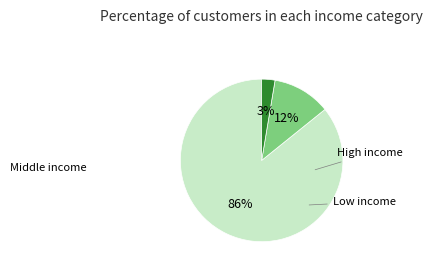

To the nearest percent, what is the average slice percentage?

33%